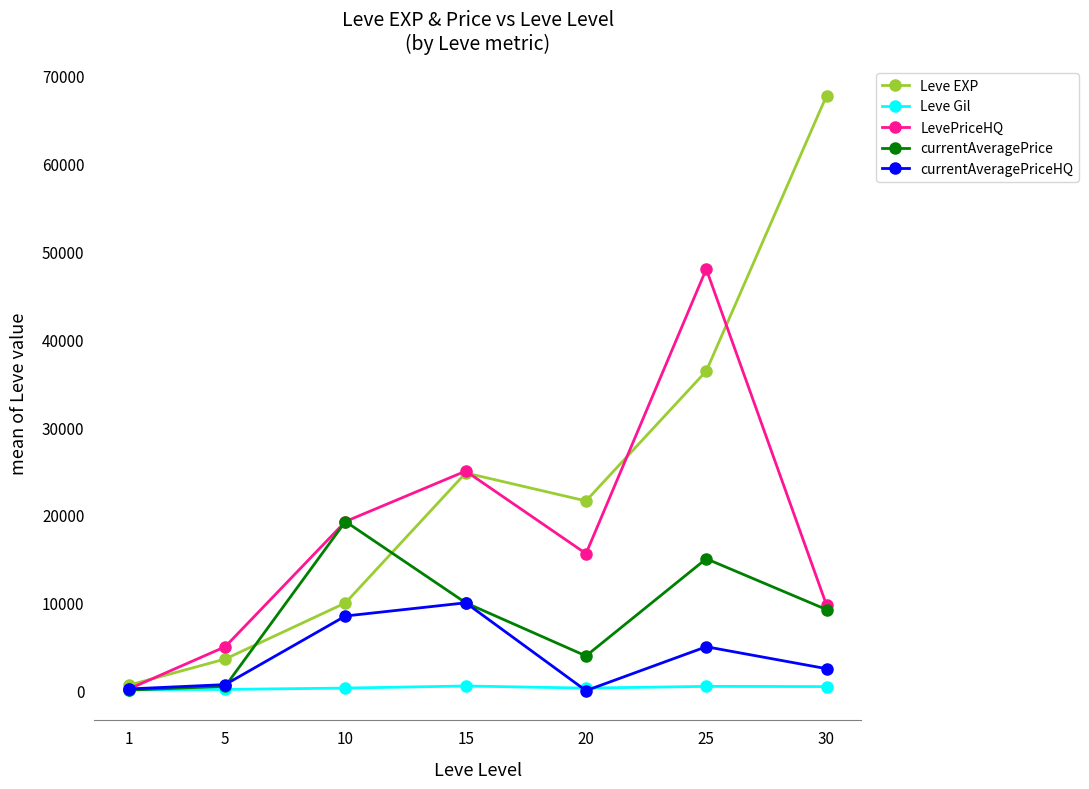

What is the spread (max minus min) of values at 20?

21600